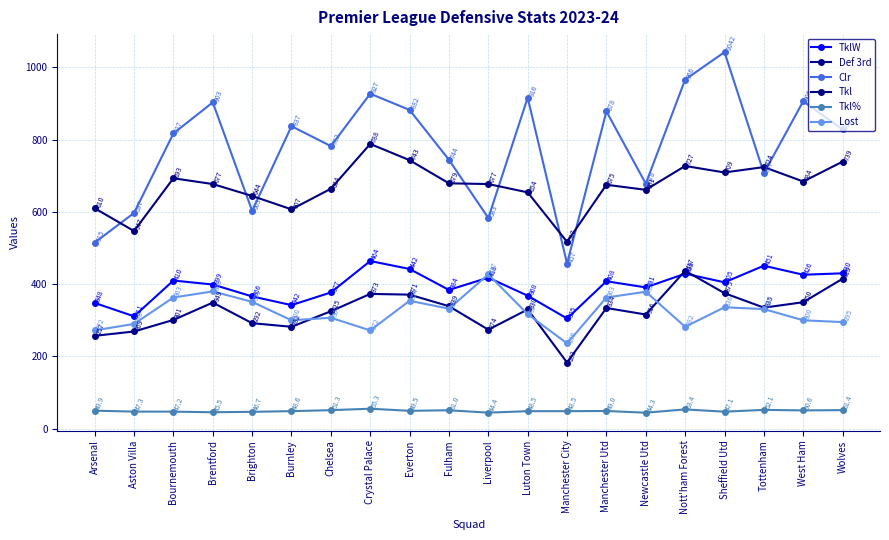

What is the label of the 15th point from the right?

Burnley